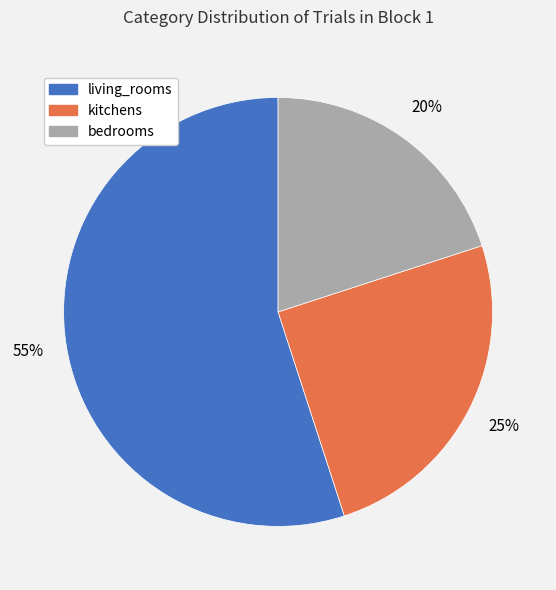

True or false: bedrooms accounts for 6% of the total.

False